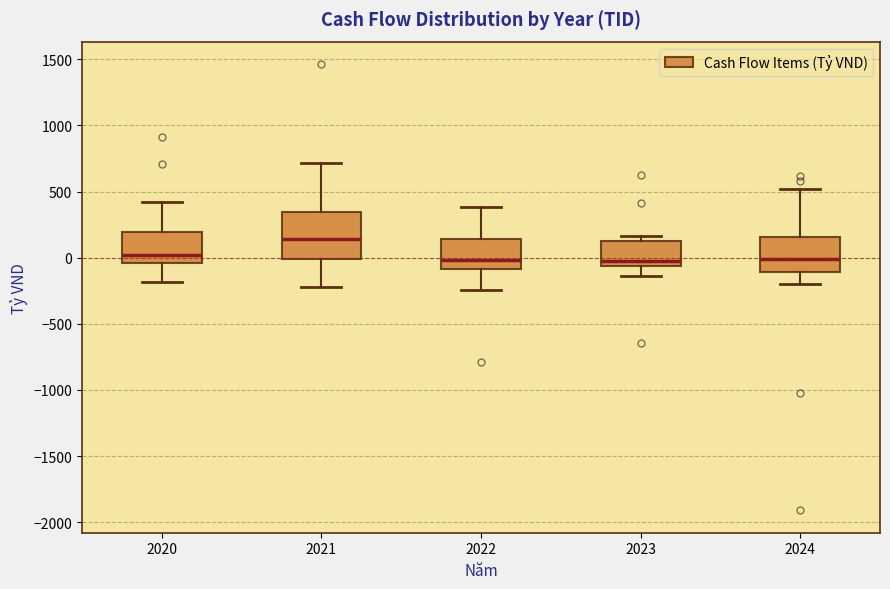

Reading left to right, read every box against the y-axis: the position of its median line, the range the box covers, and the ends of its whiskers. The values are not printed on the chart, so give them approximately, as read against the axis.

2020: median 0, box -50 to 200, whiskers -200 to 400
2021: median 150, box 0 to 350, whiskers -200 to 700
2022: median 0, box -100 to 150, whiskers -250 to 400
2023: median 0, box -50 to 100, whiskers -150 to 150
2024: median 0, box -100 to 150, whiskers -200 to 500